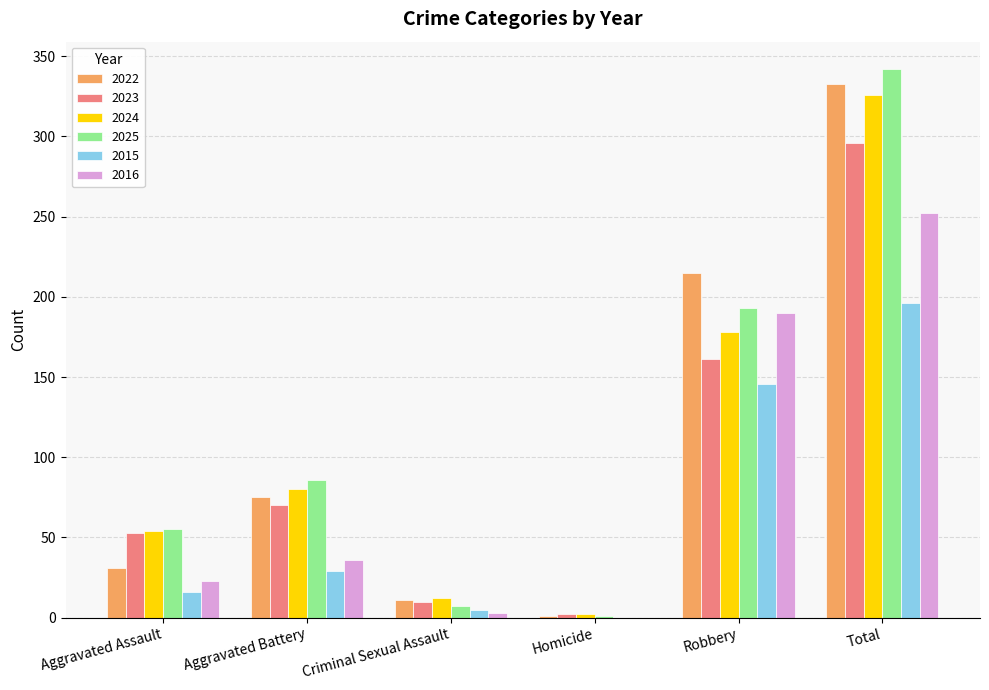

Between Aggravated Assault and Aggravated Battery, which series saw the biggest shift?

2022